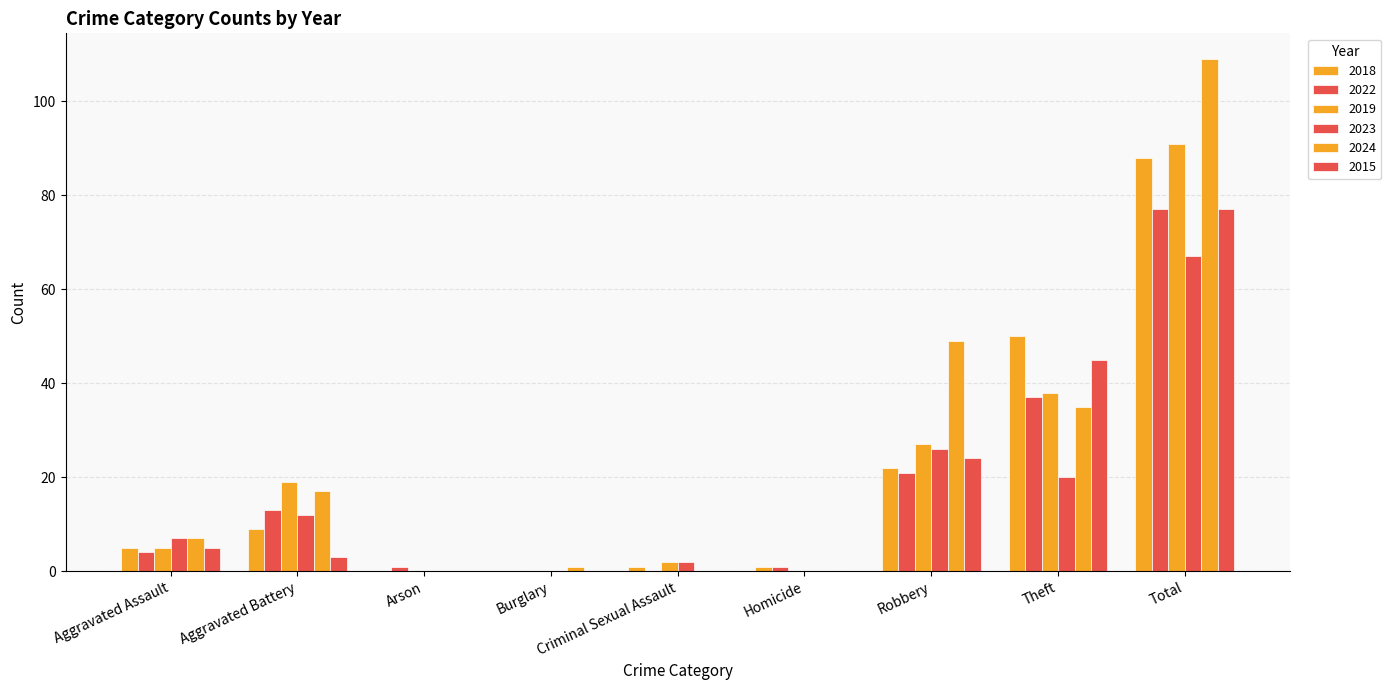

At how many categories does at least one series exceed 48?

3